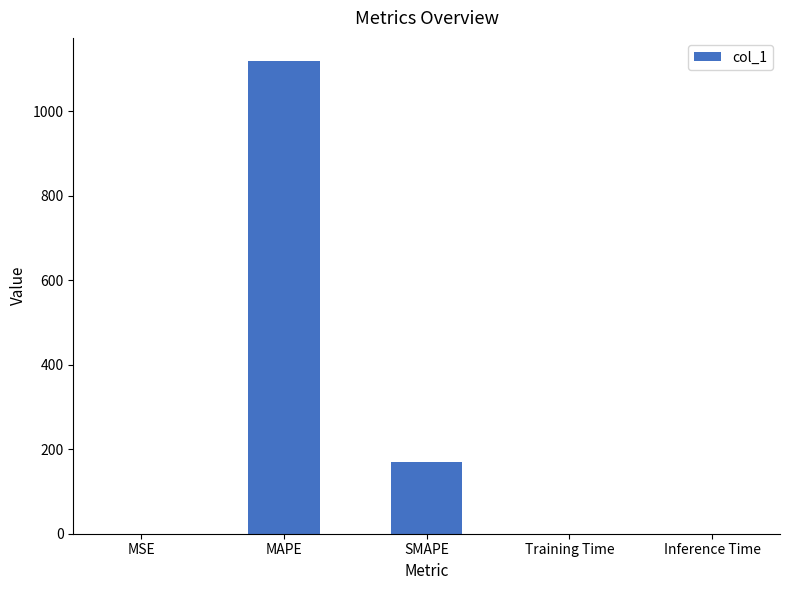

What is the sum of the values at SMAPE and Training Time?

169.6